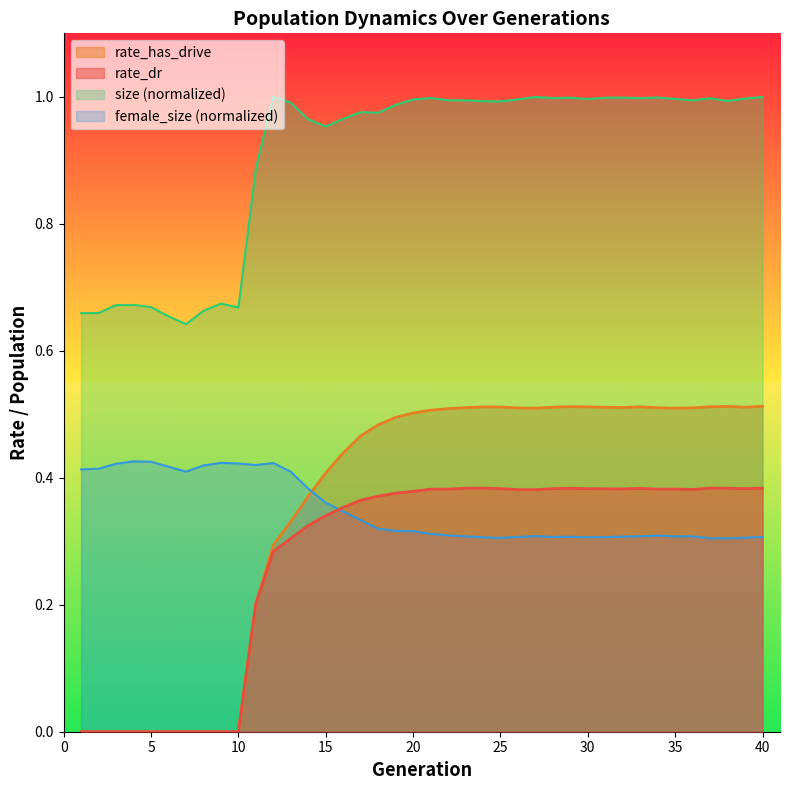

Is the value of rate_has_drive at 28 greater than the value of rate_dr at 8?

Yes